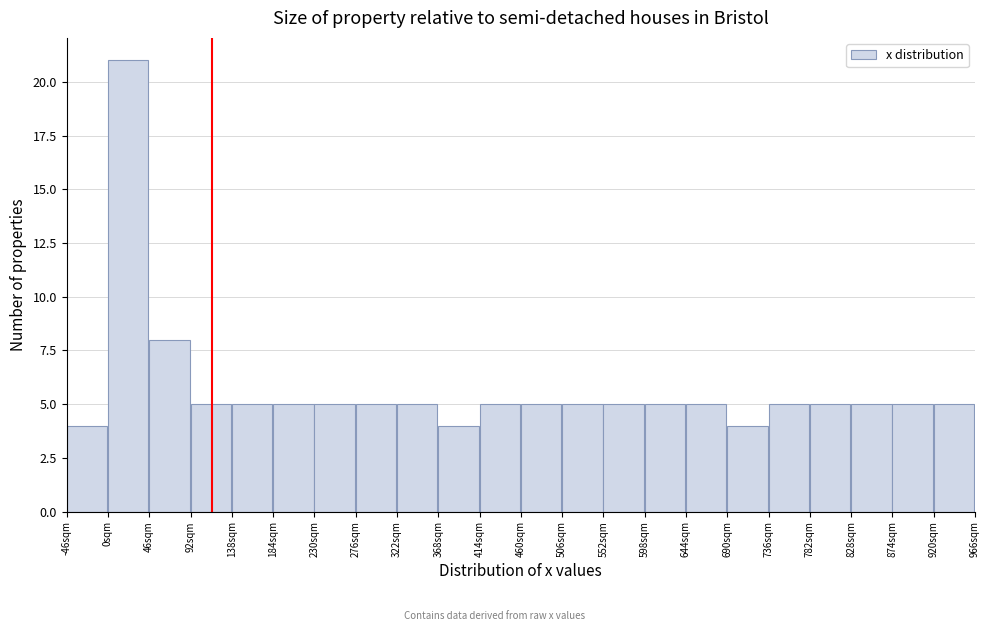

Which range on the x-axis has the tallest bar?

0 to 46